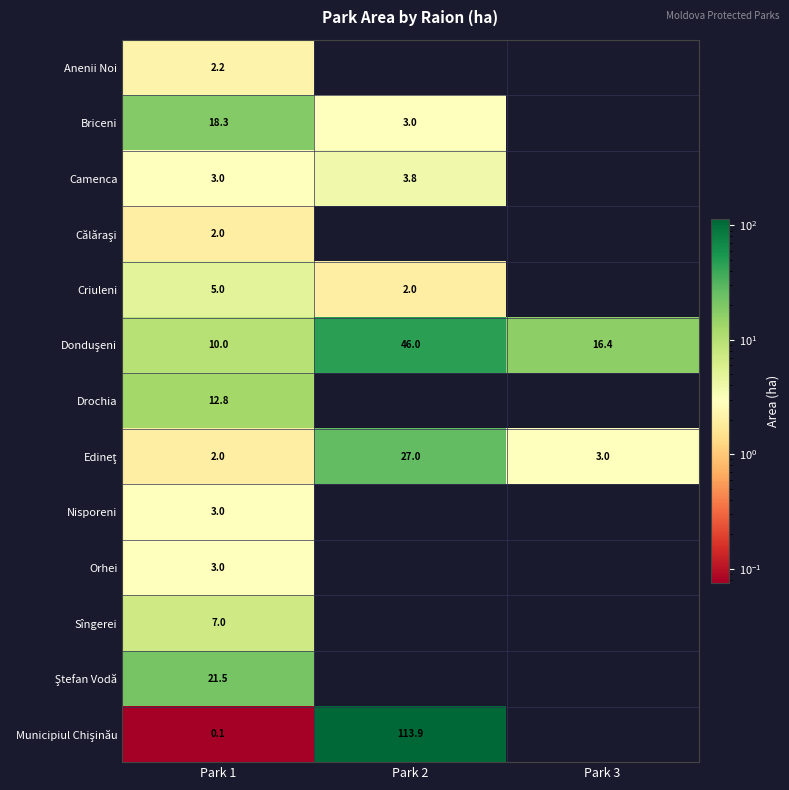

Which label corresponds to the smallest value in the chart?

Park 2